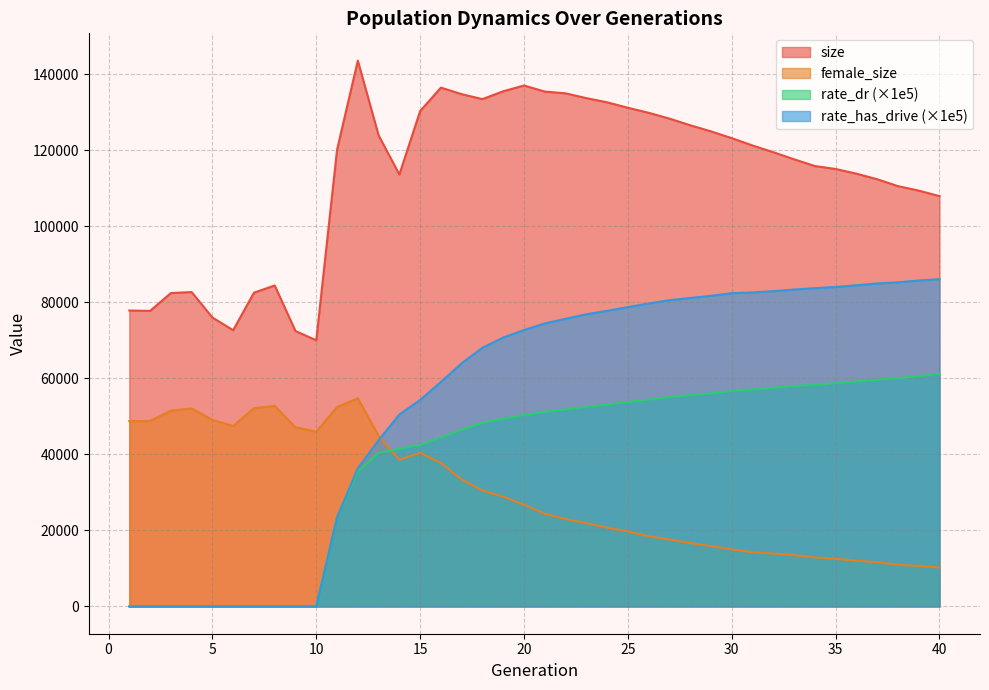

True or false: female_size and size intersect in this chart.

False